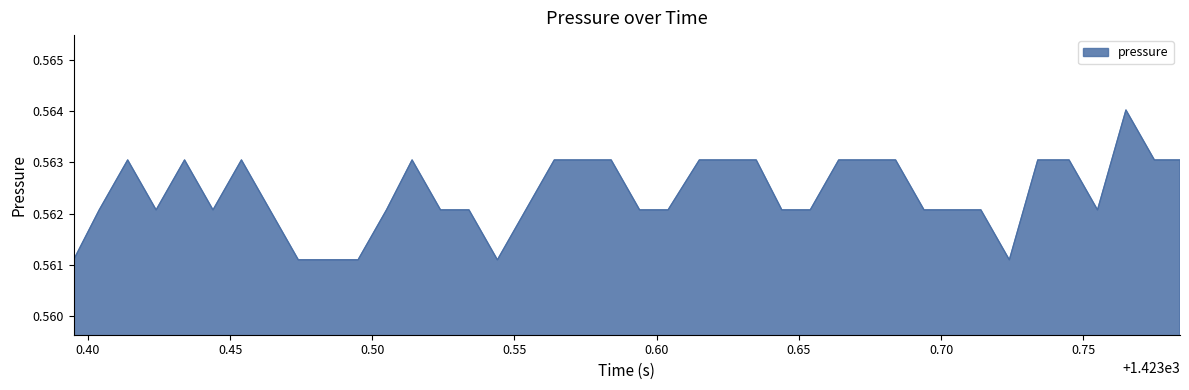

Does the chart display data point markers on the line(s)?

No